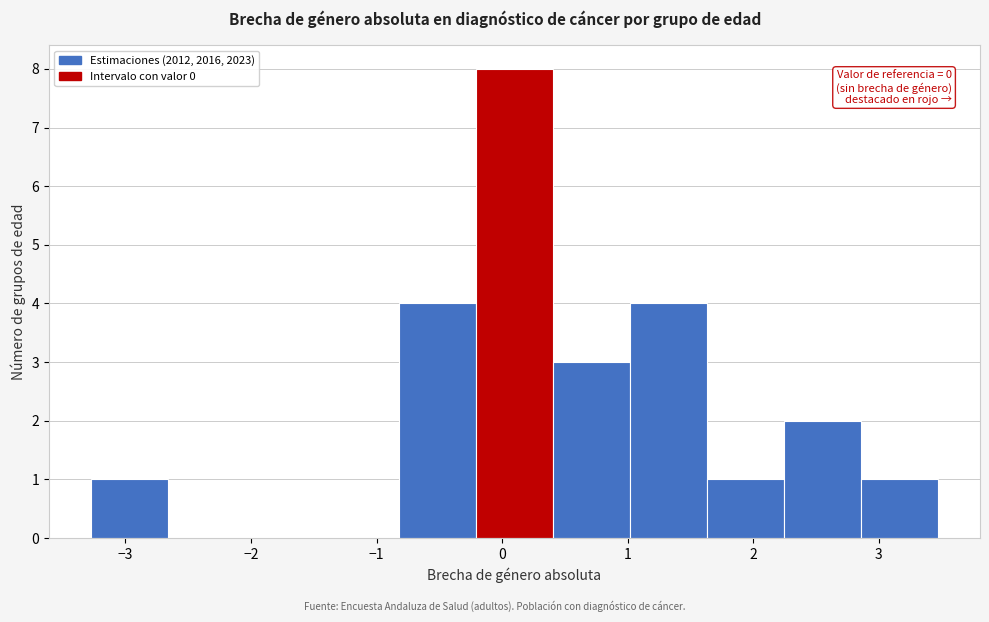

Which range on the x-axis has the tallest bar?

-0.2 to 0.4